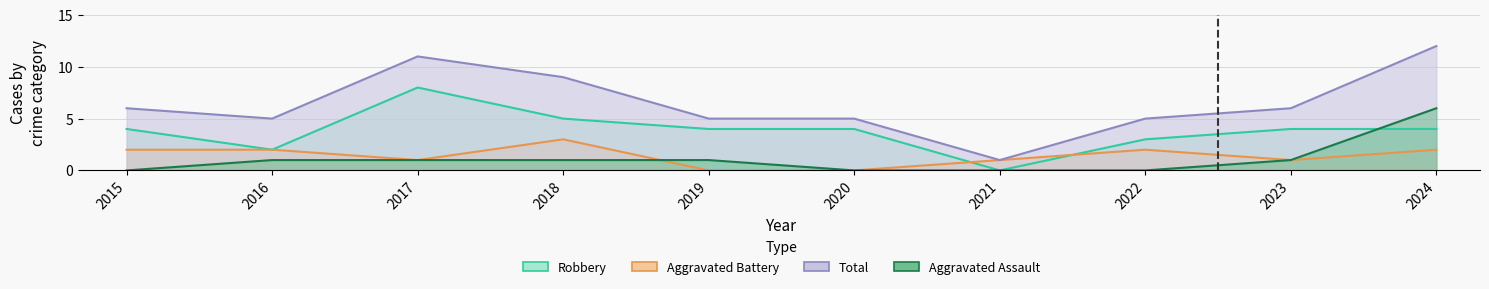

Reading left to right, extract all data points from this chart.

Aggravated Assault: 2015=0	2016=1	2017=1	2018=1	2019=1	2020=0	2021=0	2022=0	2023=1	2024=6
Aggravated Battery: 2015=2	2016=2	2017=1	2018=3	2019=0	2020=0	2021=1	2022=2	2023=1	2024=2
Robbery: 2015=4	2016=2	2017=8	2018=5	2019=4	2020=4	2021=0	2022=3	2023=4	2024=4
Total: 2015=6	2016=5	2017=11	2018=9	2019=5	2020=5	2021=1	2022=5	2023=6	2024=12